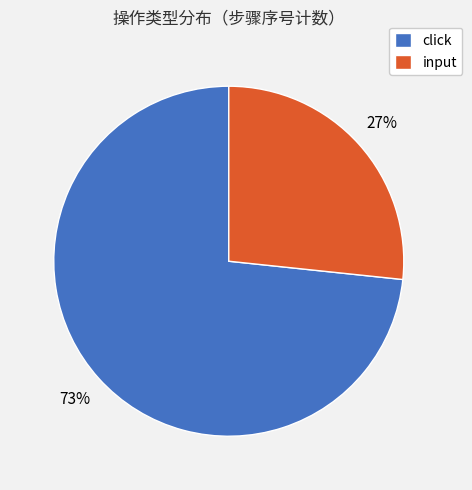

Does input represent more than half of the total?

No